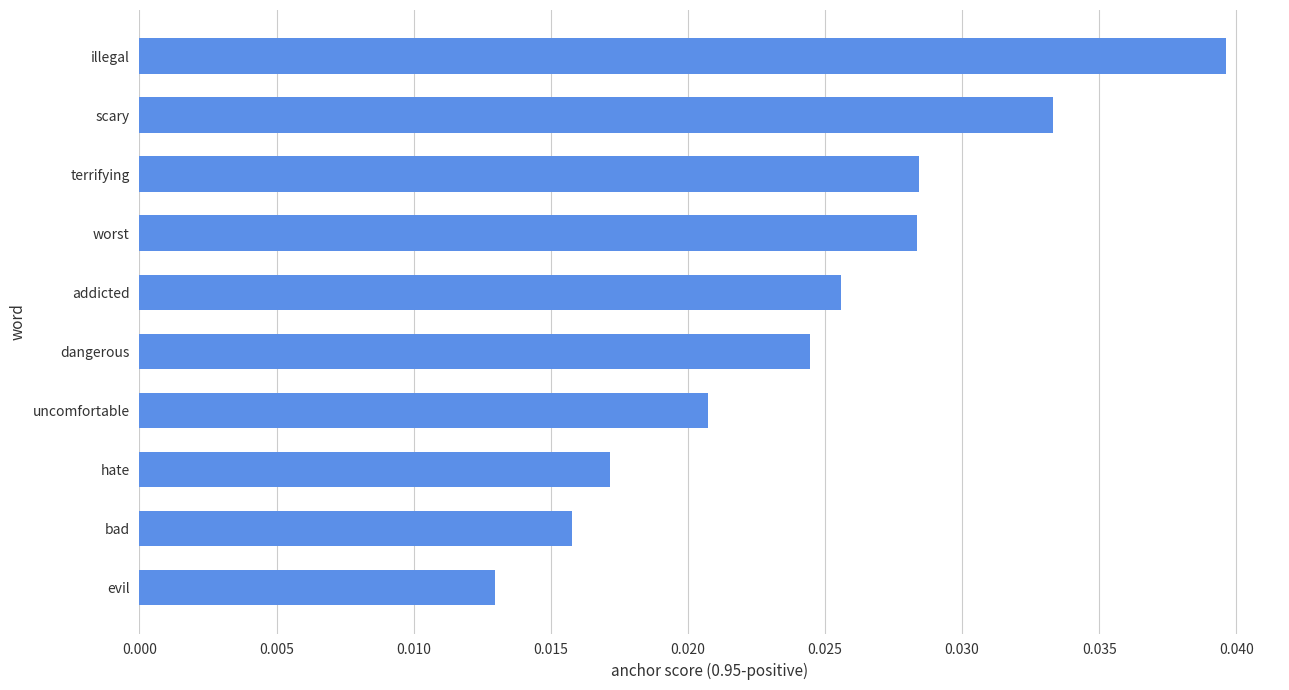

Is it true that the value at scary is 0.1?

False